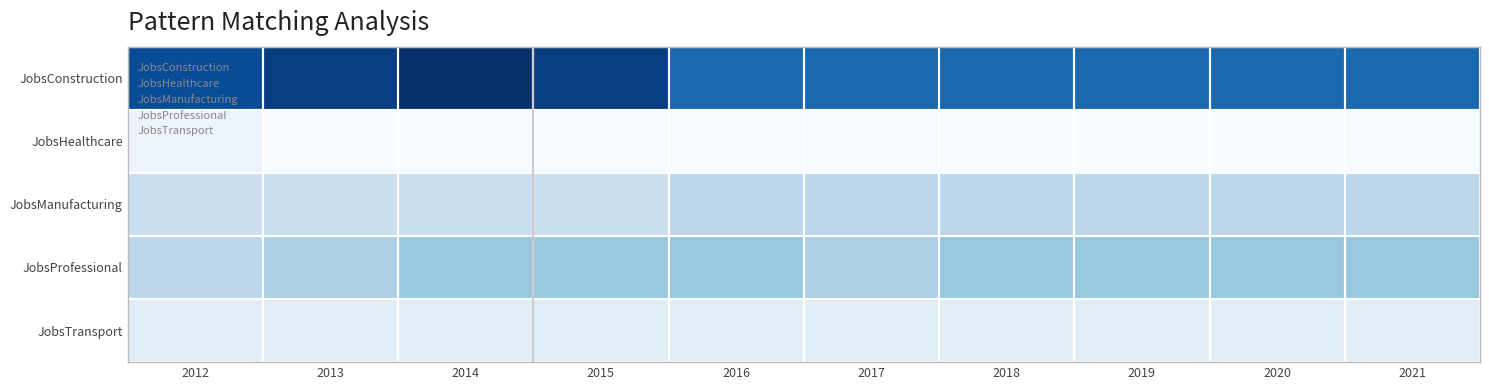

Reading left to right, list all the values displayed in this chart.

JobsConstruction: 2012=20	2013=21	2014=22	2015=21	2016=18	2017=18	2018=18	2019=18	2020=18	2021=18
JobsHealthcare: 2012=5	2013=4	2014=4	2015=4	2016=4	2017=4	2018=4	2019=4	2020=4	2021=4
JobsManufacturing: 2012=8	2013=8	2014=8	2015=8	2016=9	2017=9	2018=9	2019=9	2020=9	2021=9
JobsProfessional: 2012=9	2013=10	2014=11	2015=11	2016=11	2017=10	2018=11	2019=11	2020=11	2021=11
JobsTransport: 2012=6	2013=6	2014=6	2015=6	2016=6	2017=6	2018=6	2019=6	2020=6	2021=6